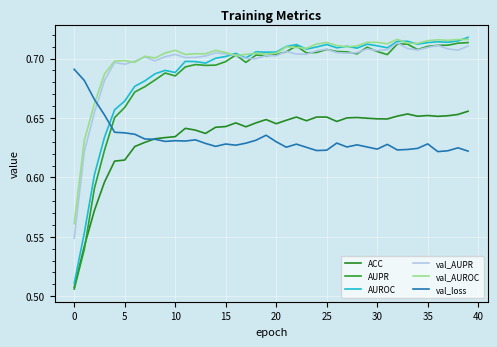

Does the chart display data point markers on the line(s)?

No